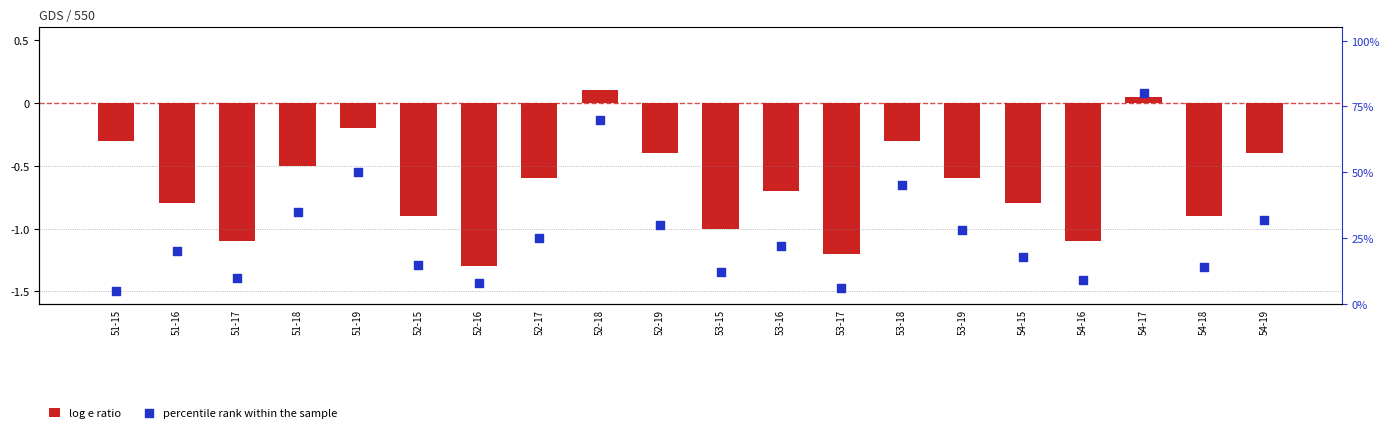

What is the total value across all series at 53-19?

27.4